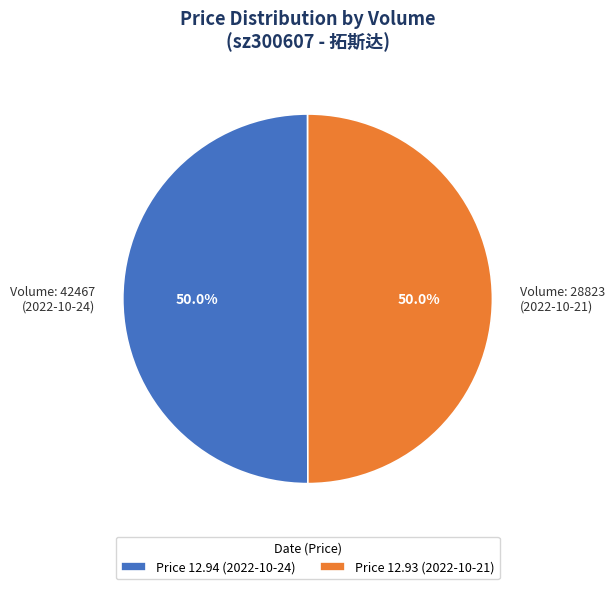

Count the number of slices in the pie.

2